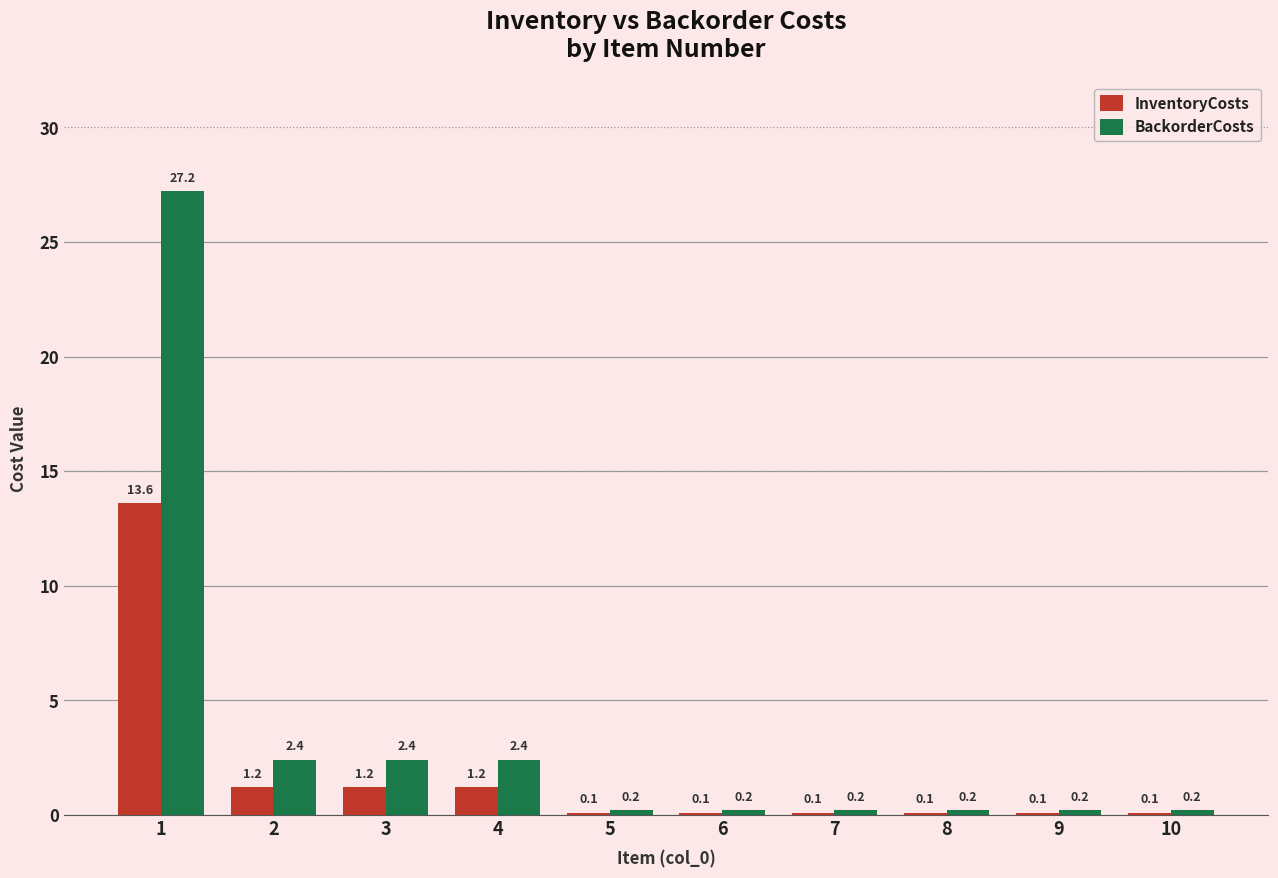

At 2, list the series in order from largest to smallest.

BackorderCosts, InventoryCosts